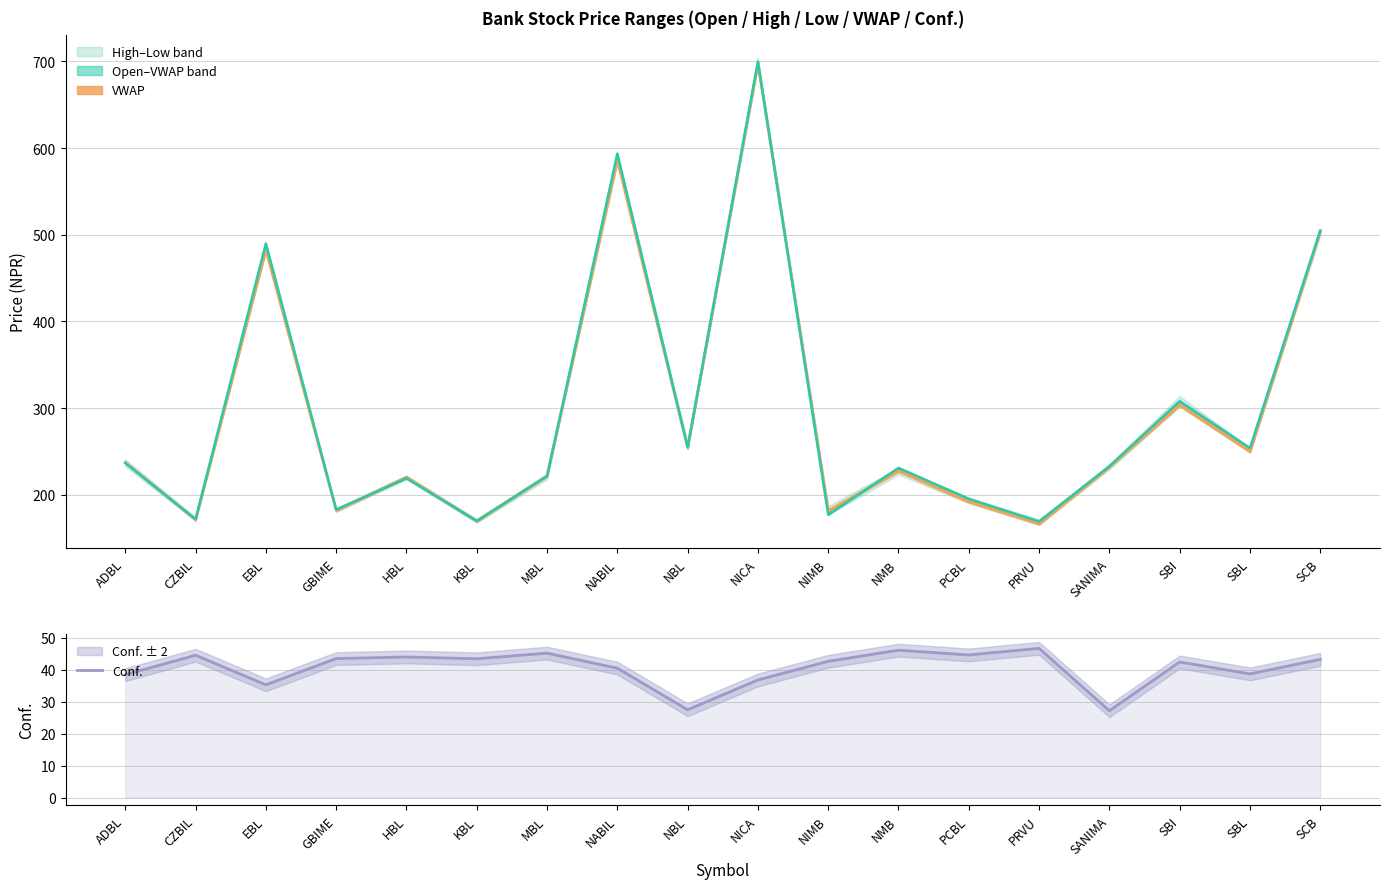

How many data points are less than 43?

9